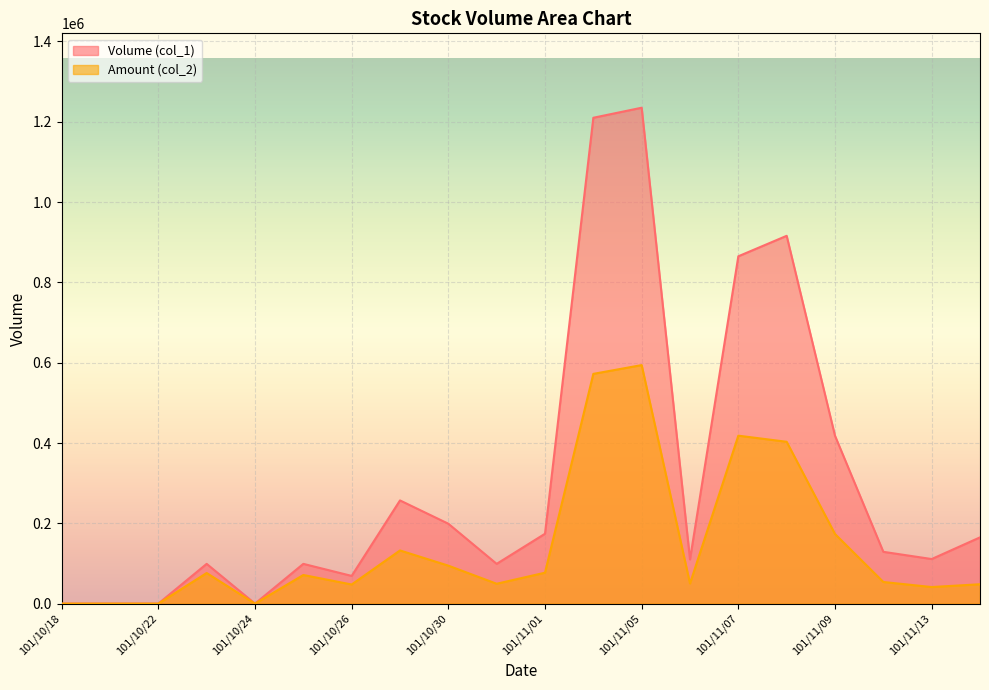

How many categories are shown in the chart?

20